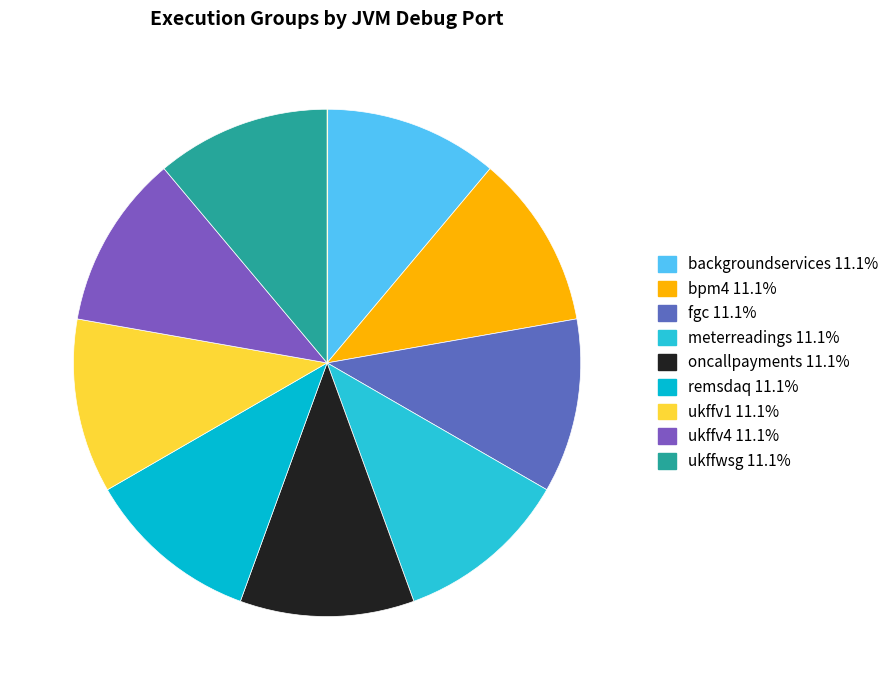

Is it true that bpm4 is 11% of the pie?

True